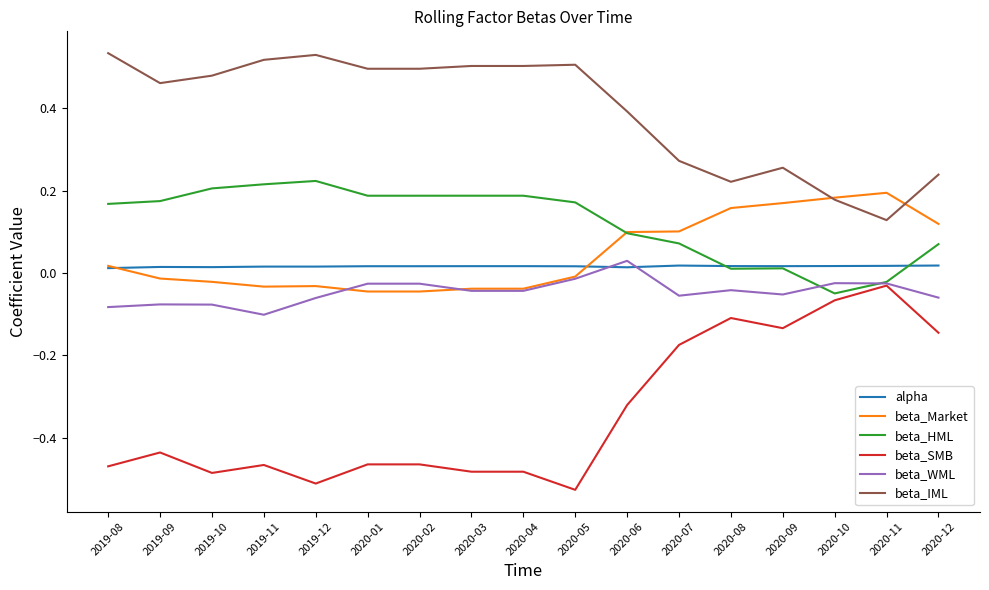

After their last crossing, which series has the higher values: beta_WML or beta_Market?

beta_Market